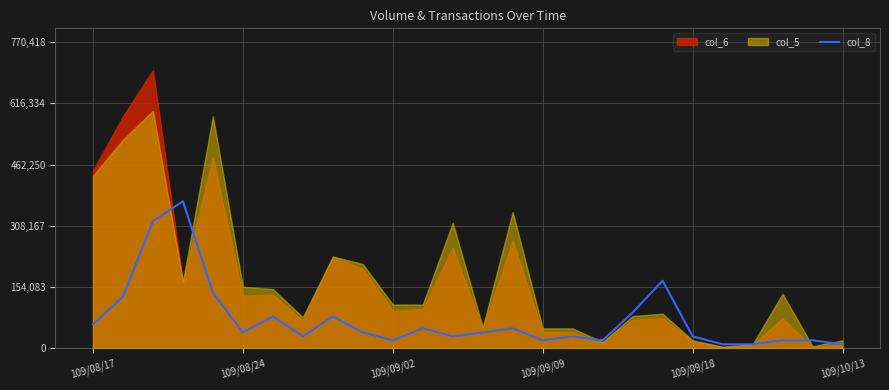

What is the label of the 18th point from the left?

17